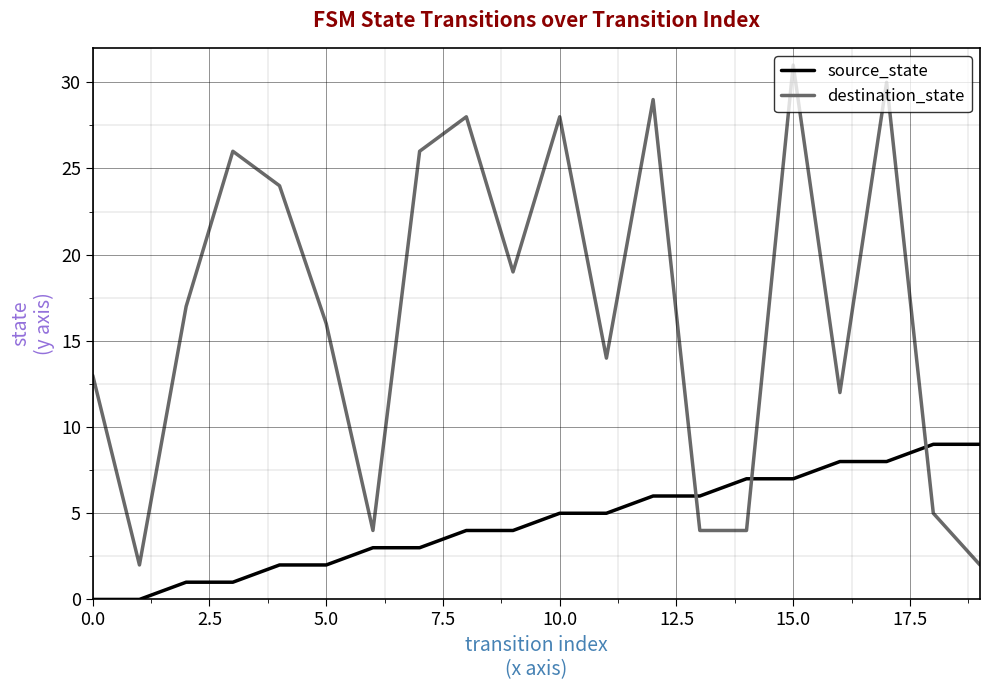

Which series has the largest range (max minus min)?

destination_state